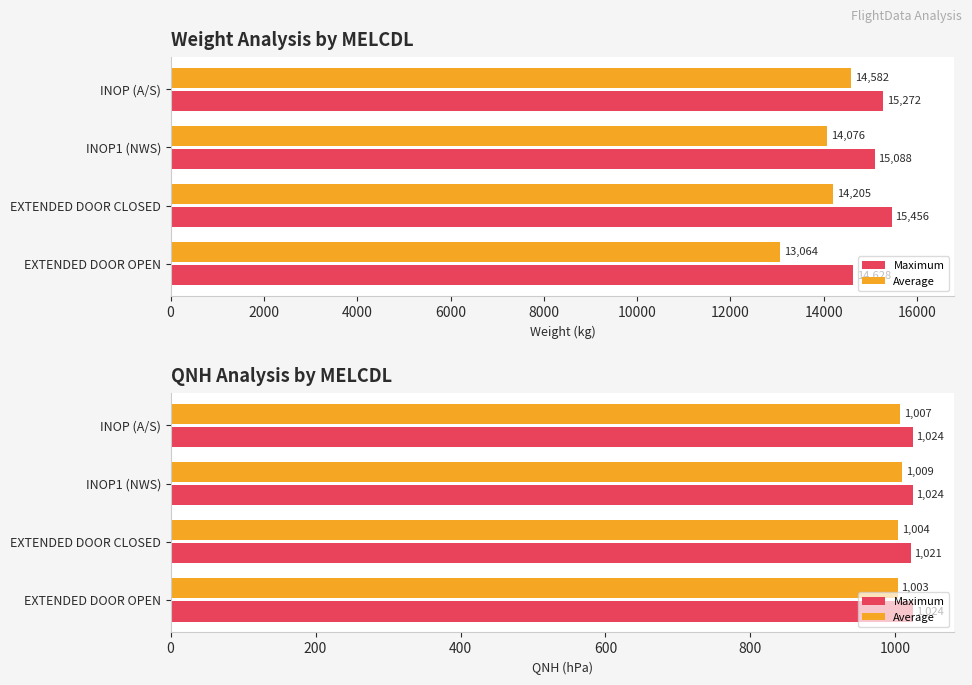

Reading left to right, transcribe all the data shown in this chart.

Maximum: 1024	1021	1024	1024
Average: 1003	1004	1009	1007